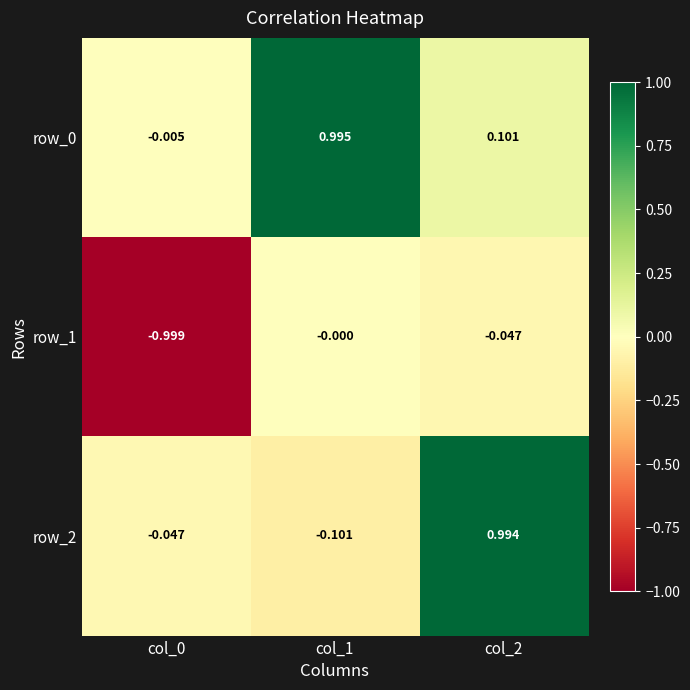

Is the value of row_2 at col_2 greater than the value of row_1 at col_2?

Yes